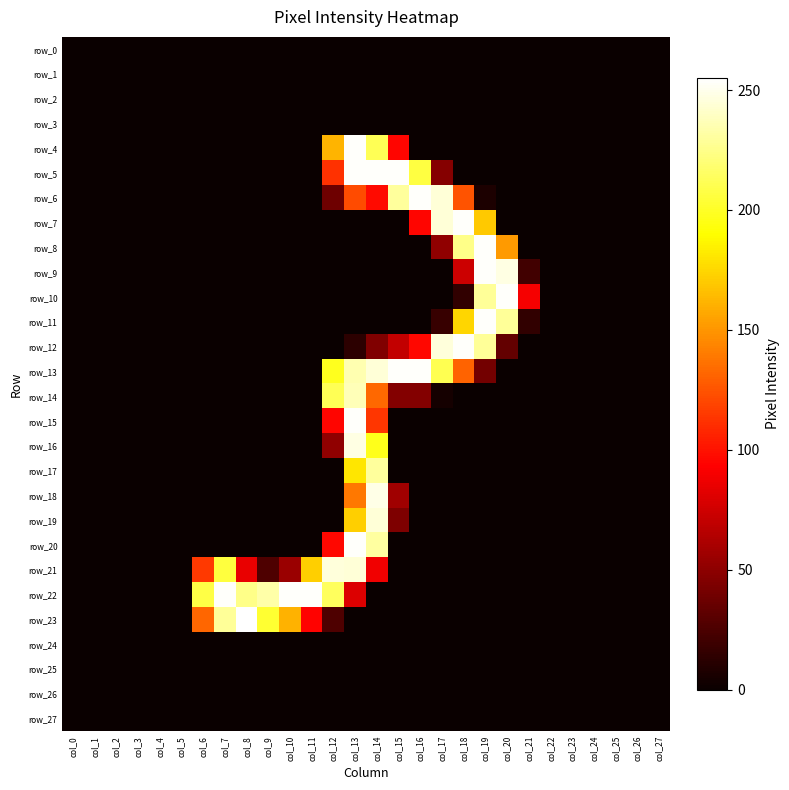

Rank the series at col_17 from highest to lowest value.

row_12, row_6, row_7, row_13, row_8, row_5, row_11, row_14, row_0, row_1, row_2, row_3, row_4, row_9, row_10, row_15, row_16, row_17, row_18, row_19, row_20, row_21, row_22, row_23, row_24, row_25, row_26, row_27